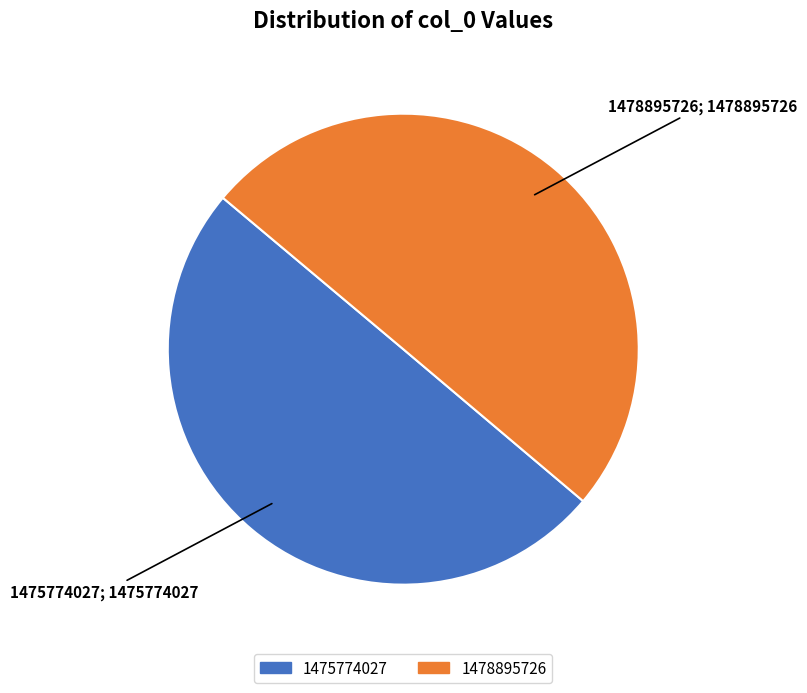

Do 1478895726 and 1475774027 together represent more than half of the pie?

Yes